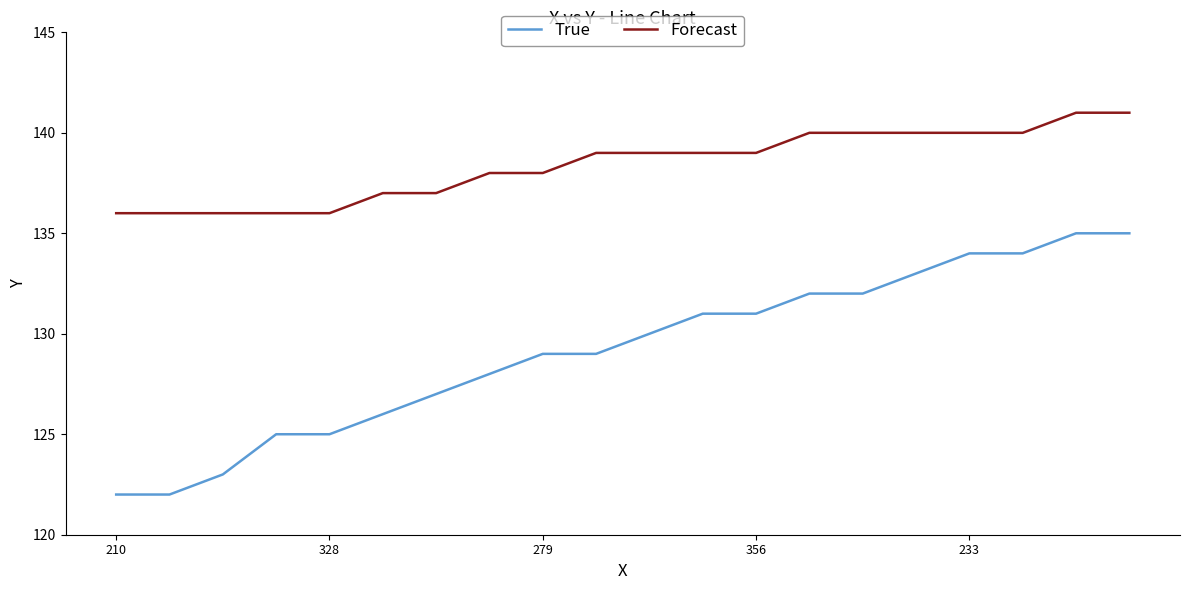

Which series has the largest total across all categories?

Forecast